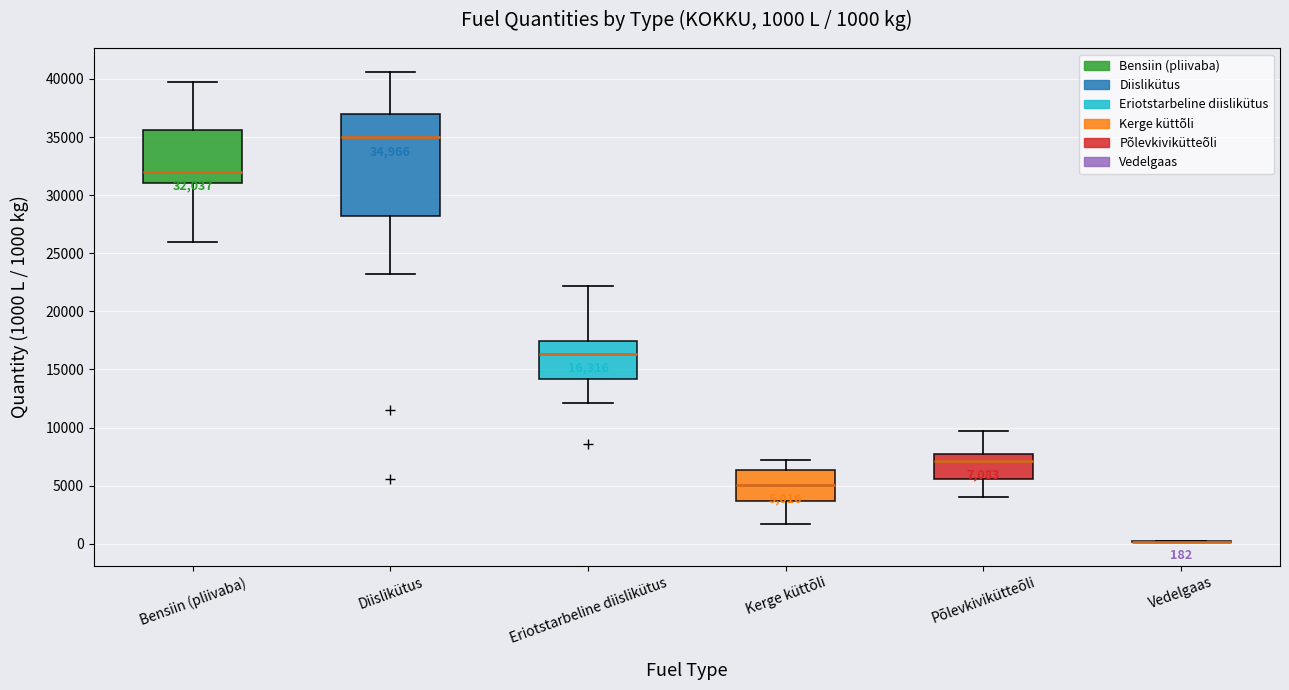

Comparing the boxes themselves (not the whiskers), which one is the tallest?

Diislikütus